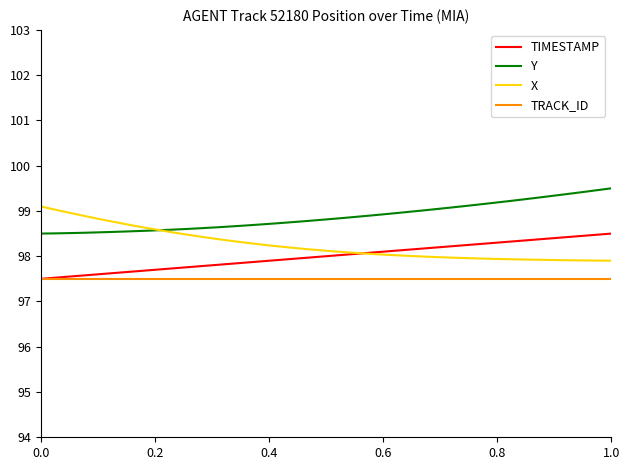

Which series has the largest total across all categories?

Y